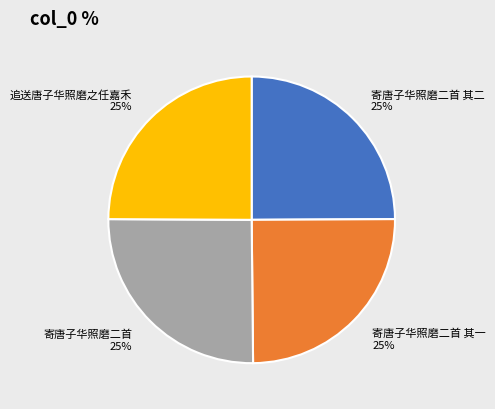

Does any single category account for the majority?

No